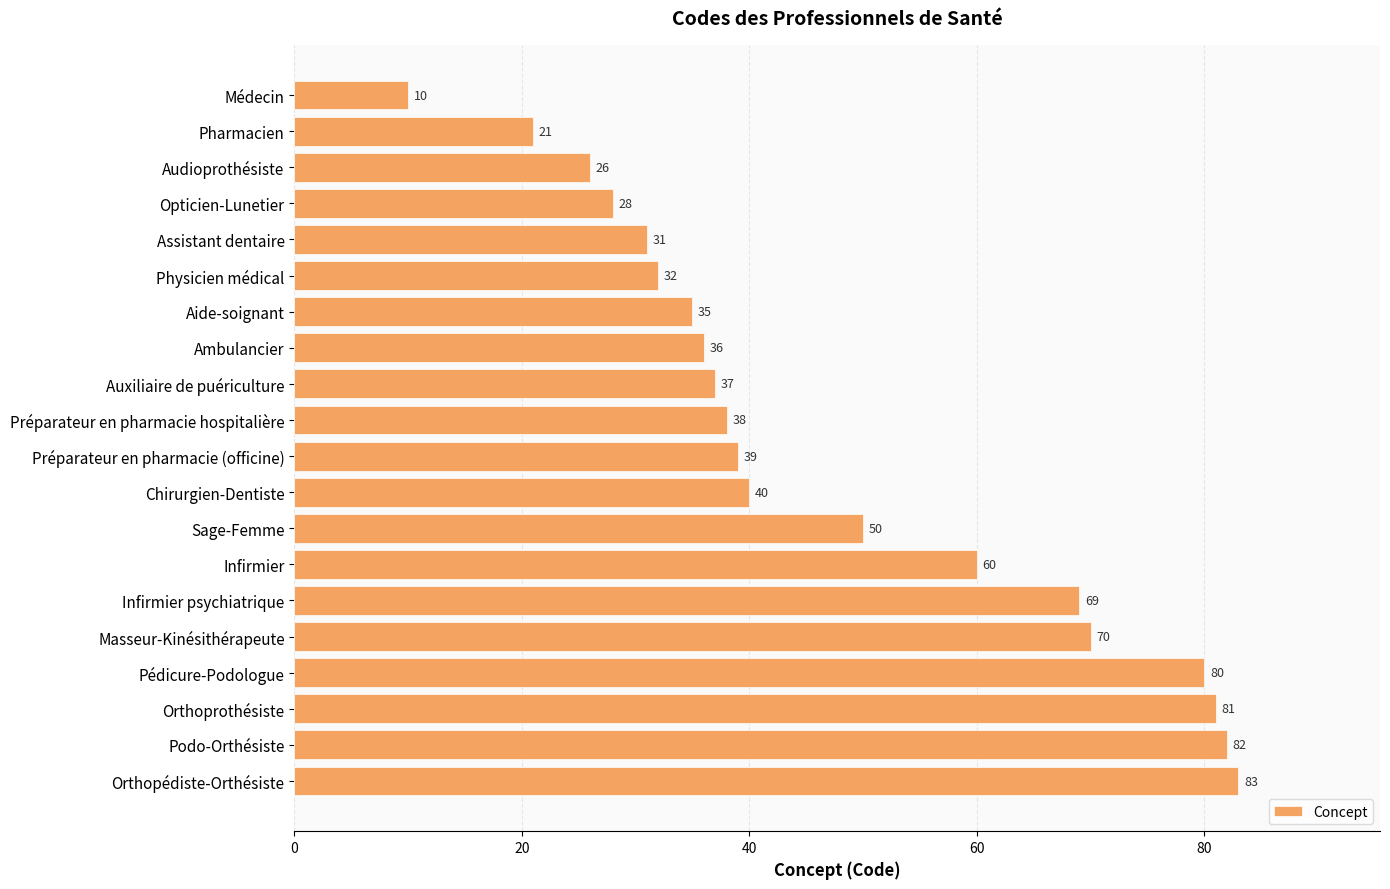

What is the smallest value displayed?

10